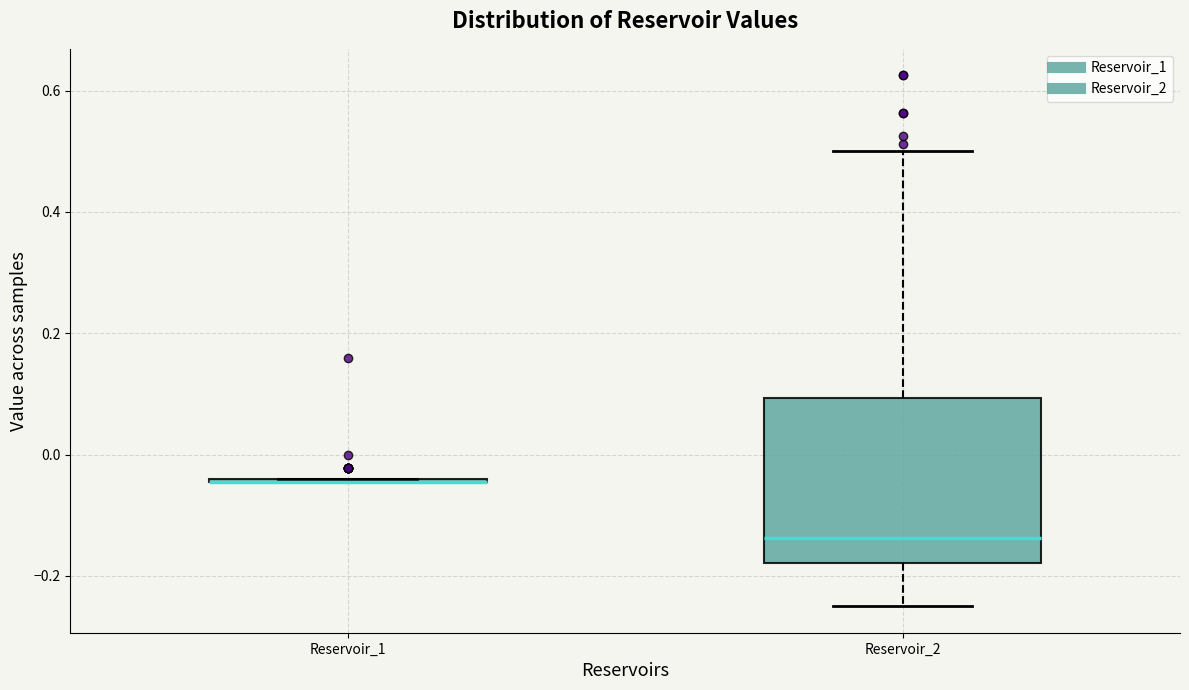

Which box is the tallest, from its lower edge to its upper edge?

Reservoir_2